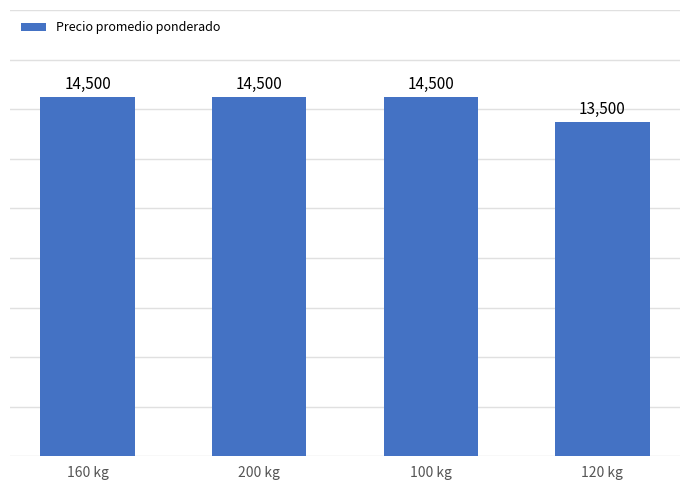

What is the label of the 2nd bar from the right?

100 kg